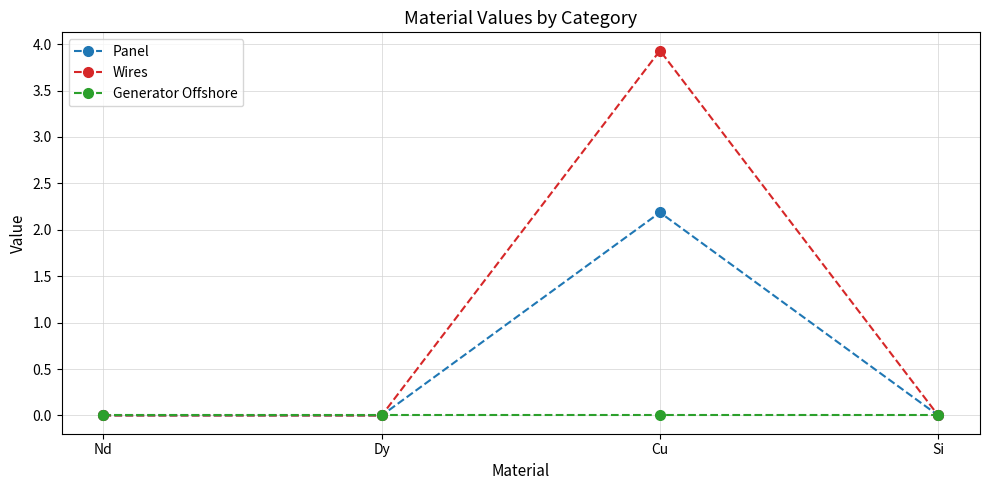

What is the approximate value of Panel at Cu?

2.2